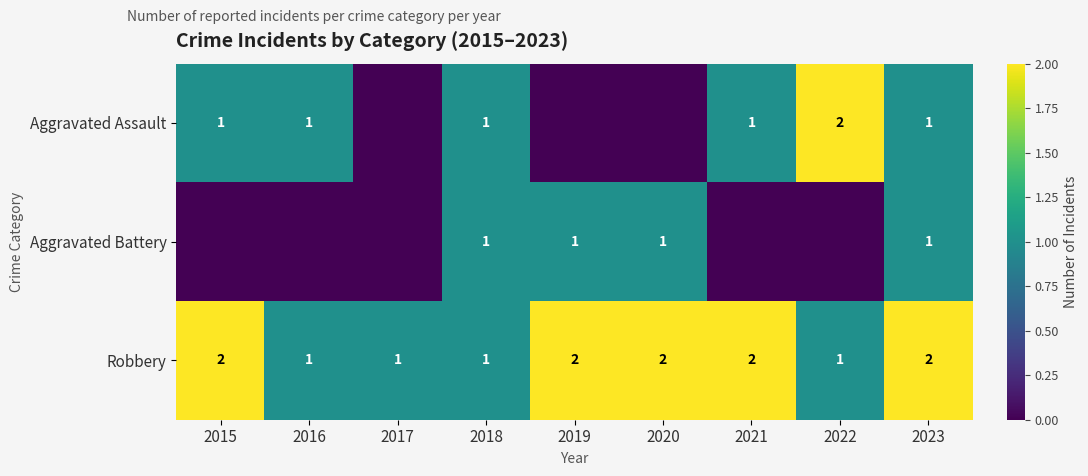

Which has a higher value, 2019 or 2022?

2022